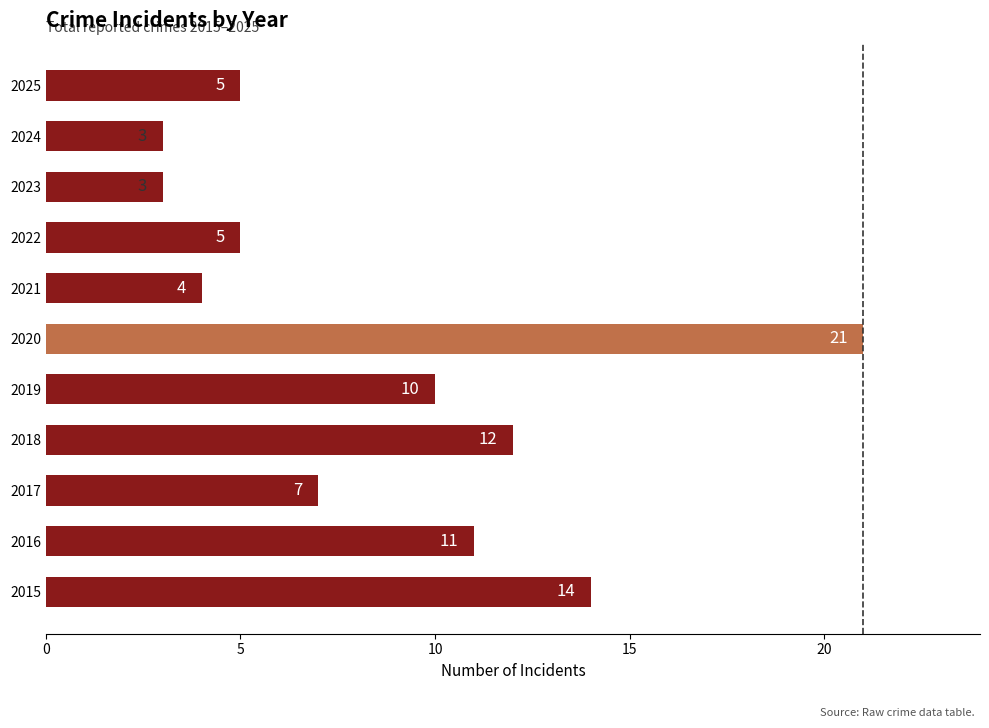

How many bars are there in total?

11